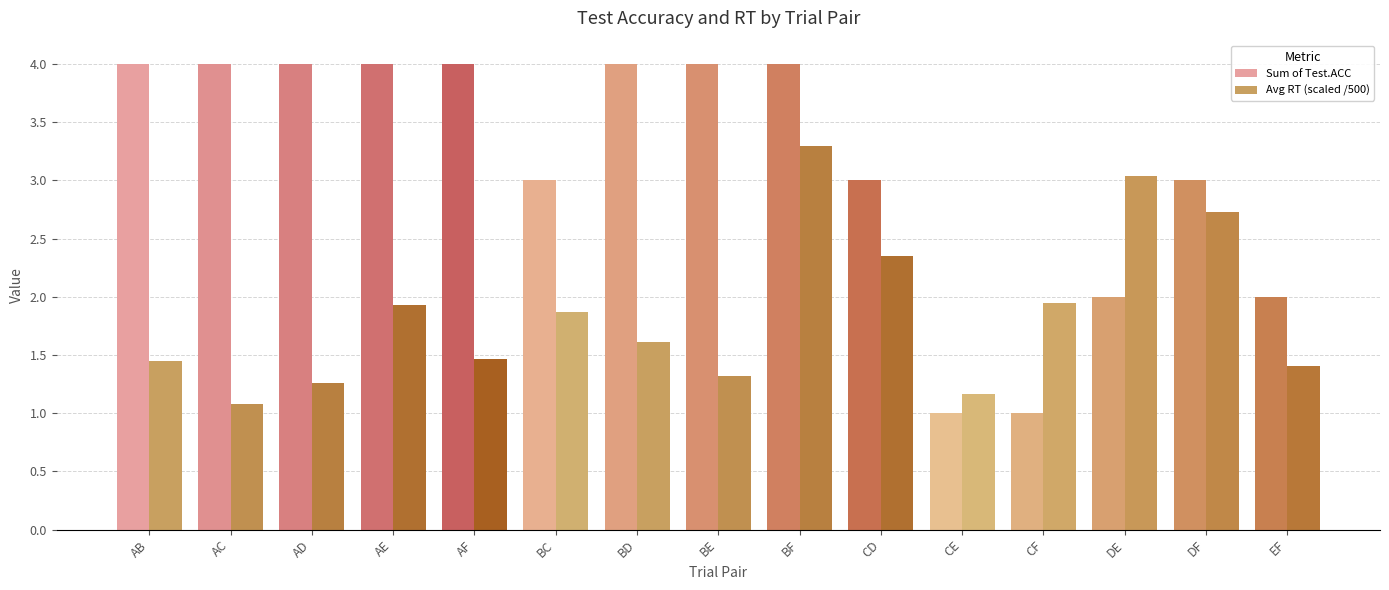

Rank the series by their maximum value, from highest to lowest.

Sum of Test.ACC, Avg RT (scaled /500)